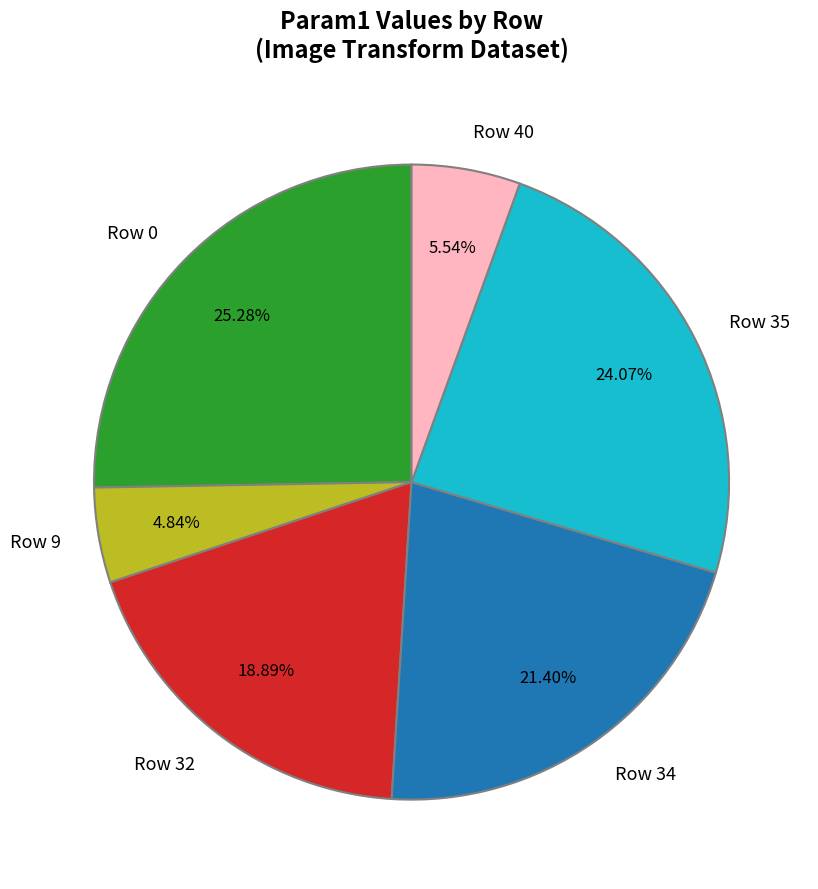

The Row 40 slice represents 15% of the pie. True or false?

False